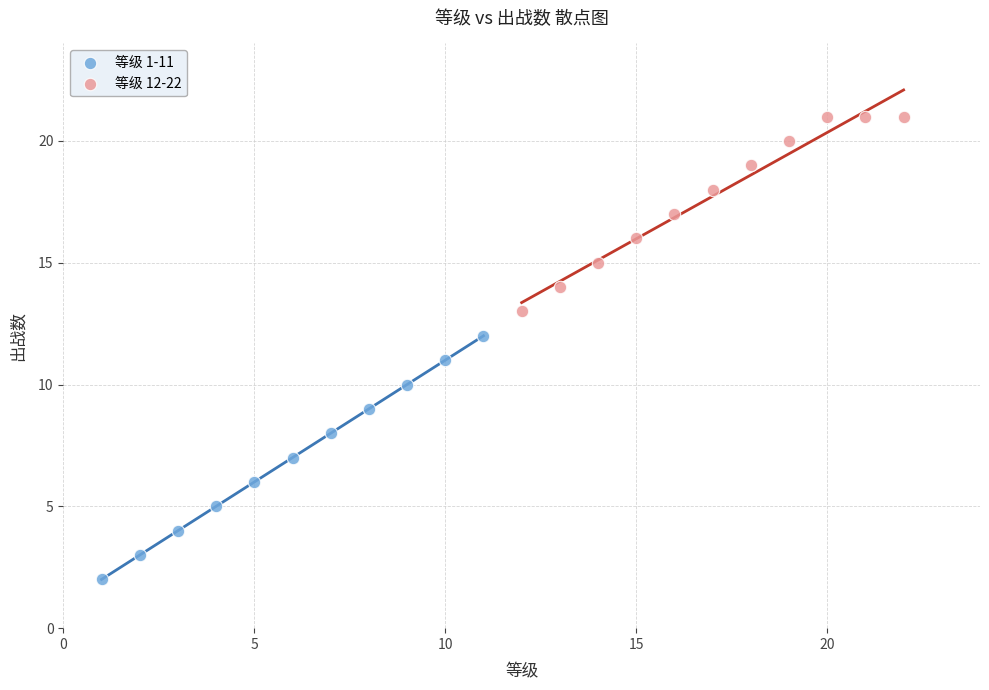

Which series reaches the maximum Y coordinate?

等级 12-22